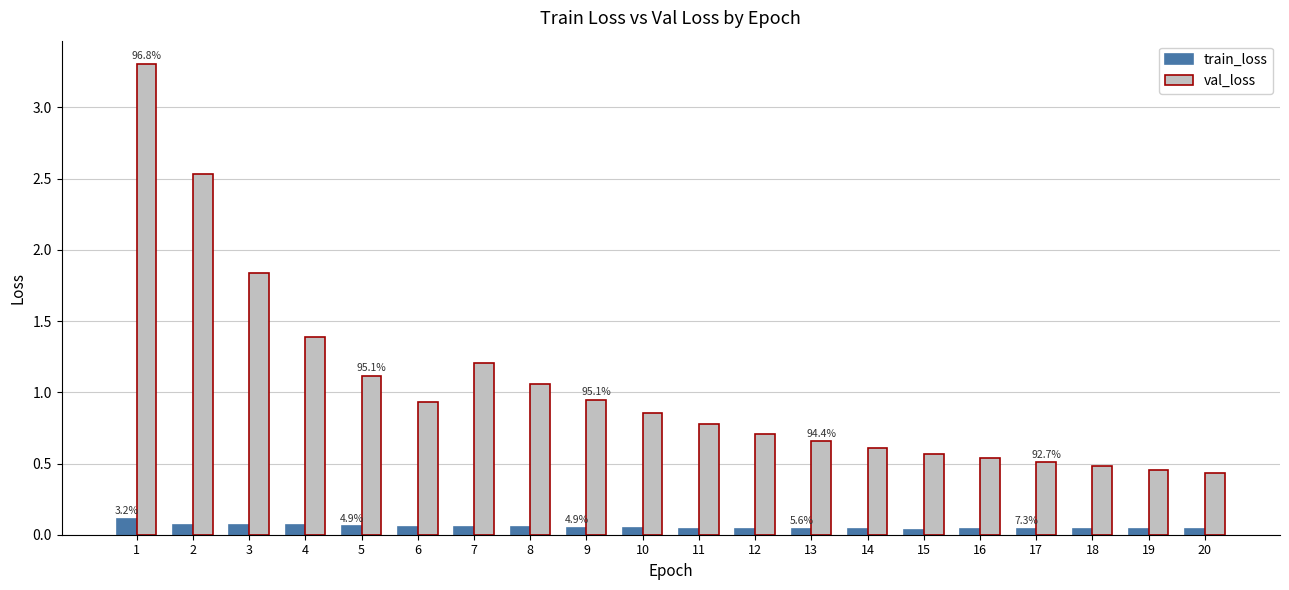

Does the chart contain stacked bars?

No